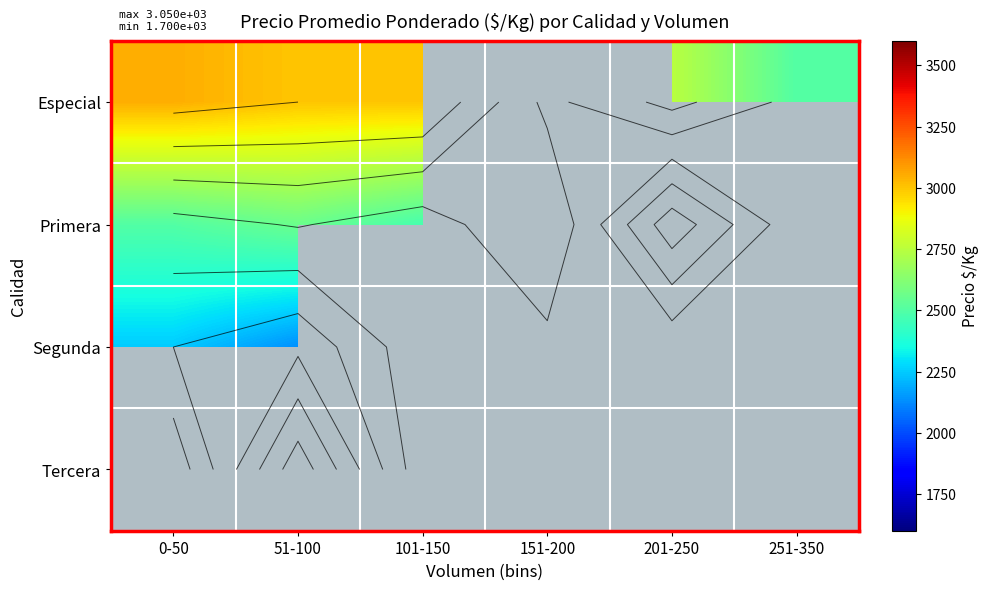

At how many categories does at least one series exceed 2316?

6